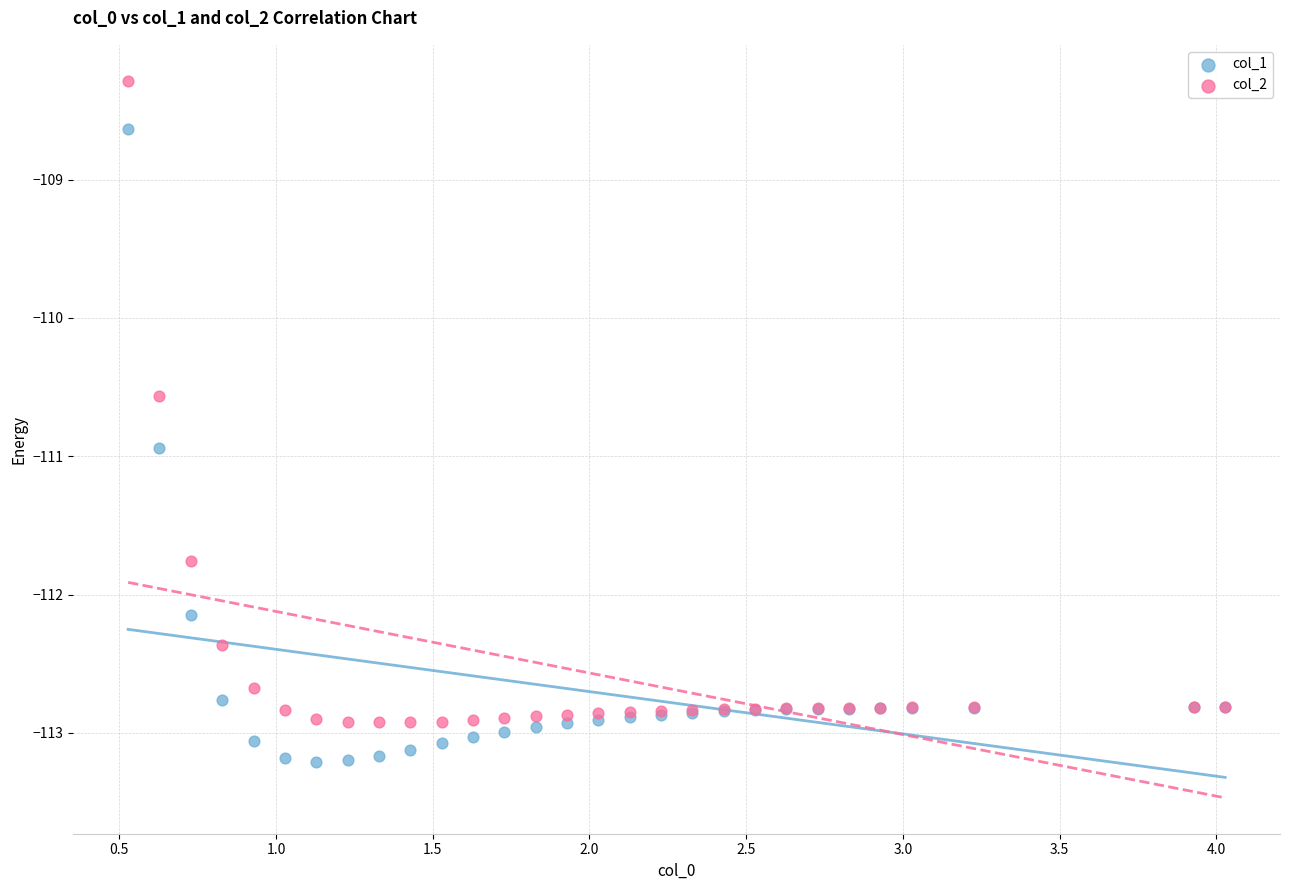

Which series contains the lowest Y value?

col_1